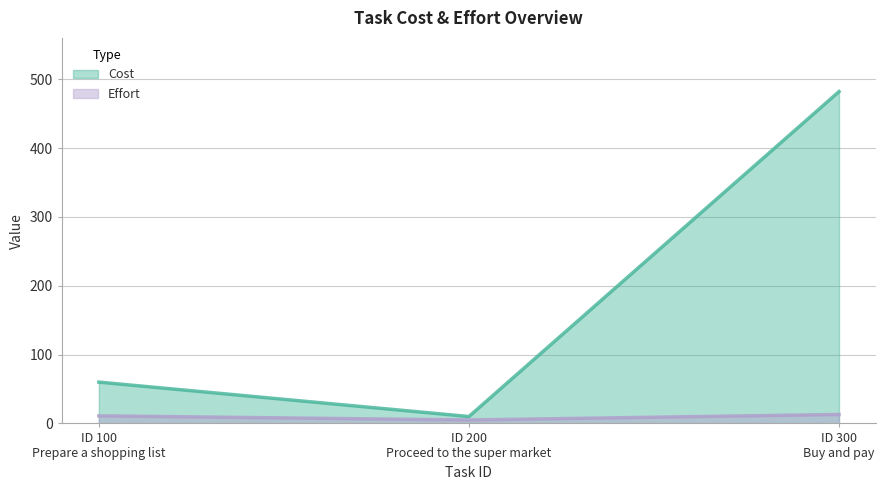

Which series has the widest spread of values?

Cost